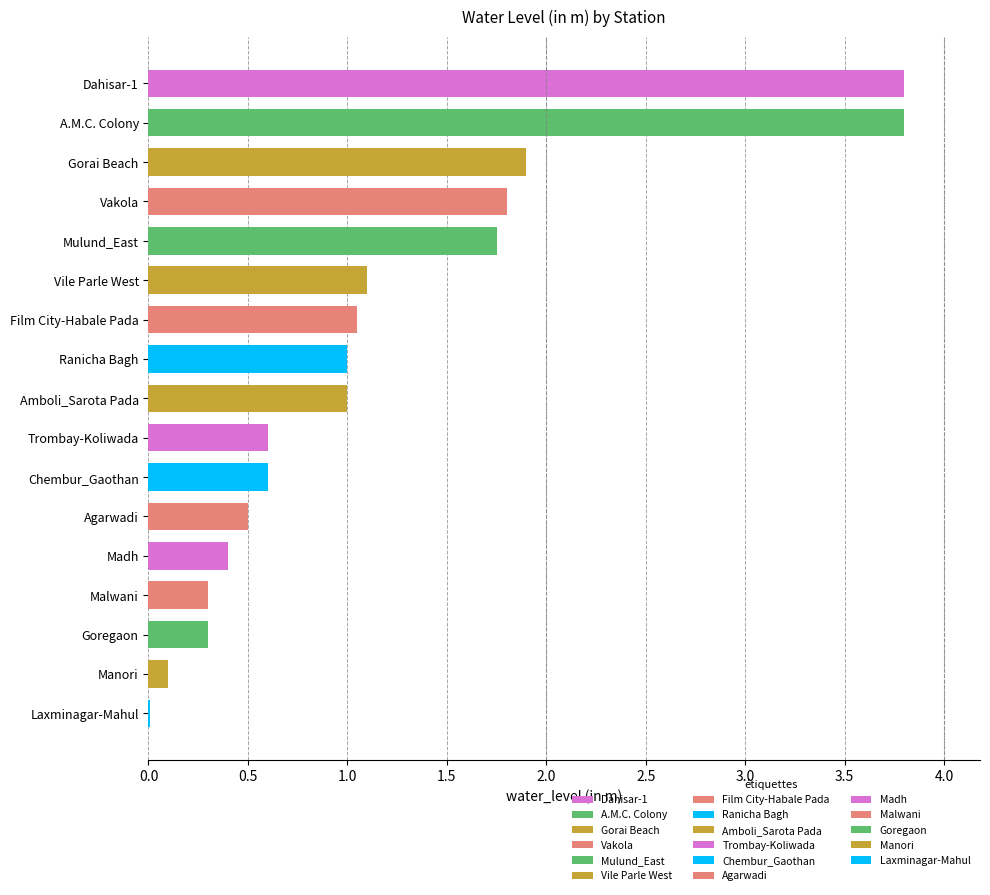

What is the maximum value shown in the chart?

3.8